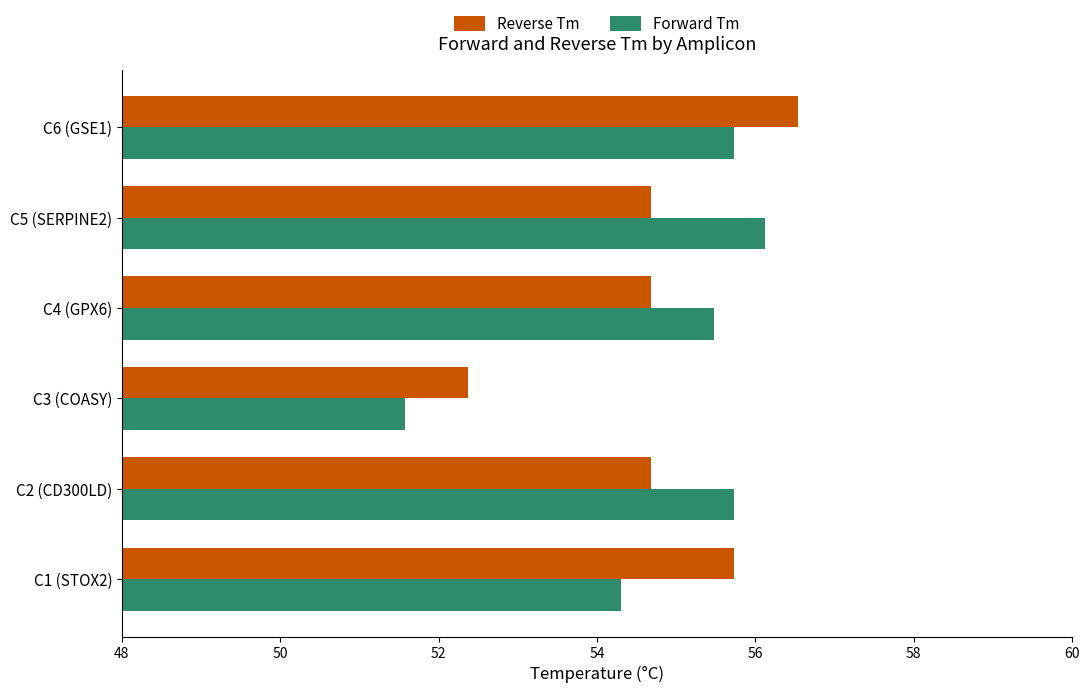

Is the value of Reverse Tm at C3 (COASY) greater than the value of Forward Tm at C4 (GPX6)?

No